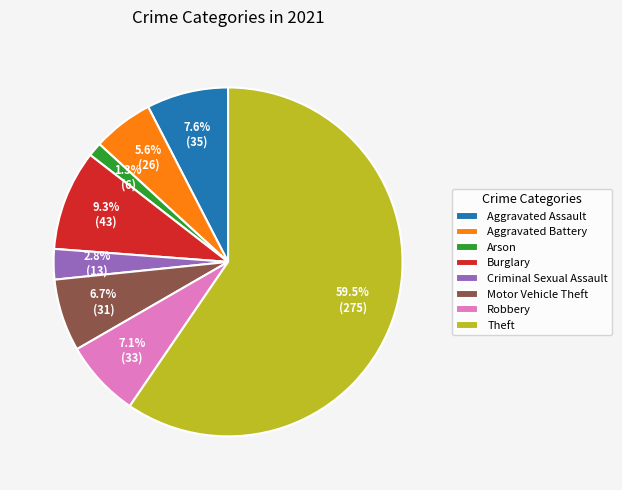

Which slice is the smallest?

Arson